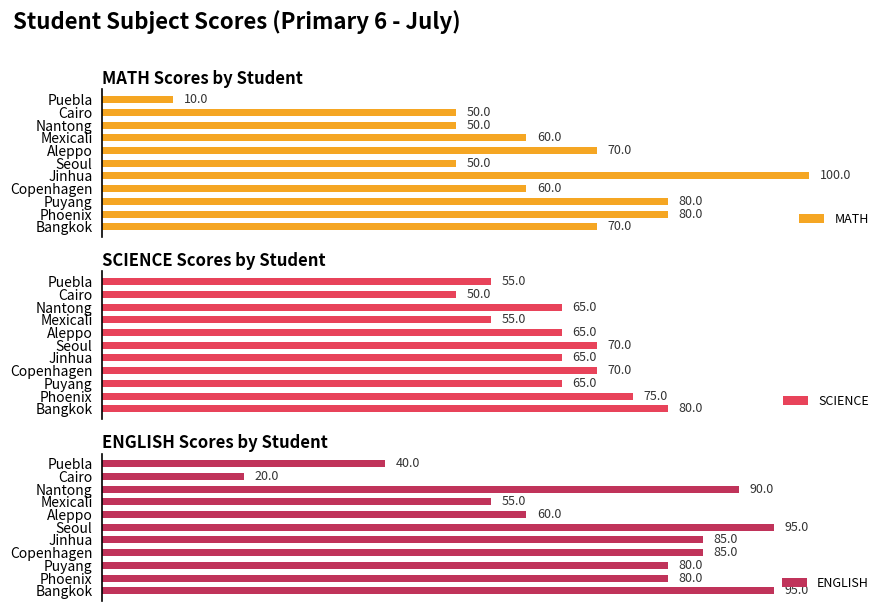

List the labels in order of MATH value, largest first.

4, 1, 2, 0, 6, 3, 7, 5, 8, 9, 10